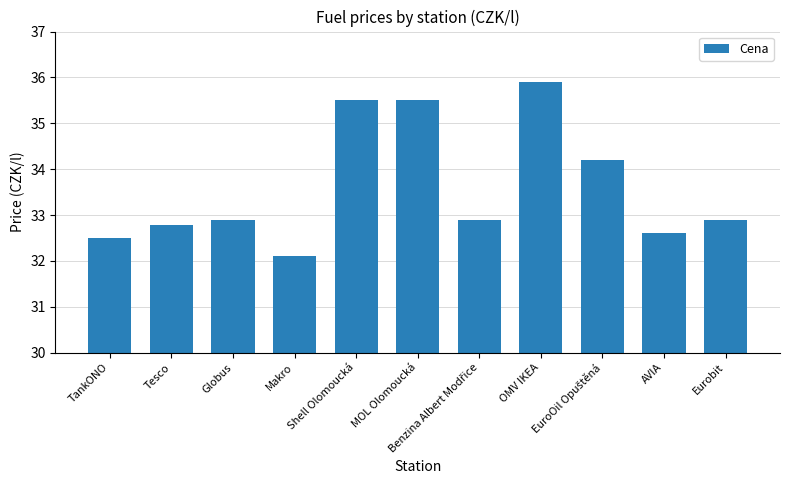

What is the value of the 6th bar from the left?

35.5